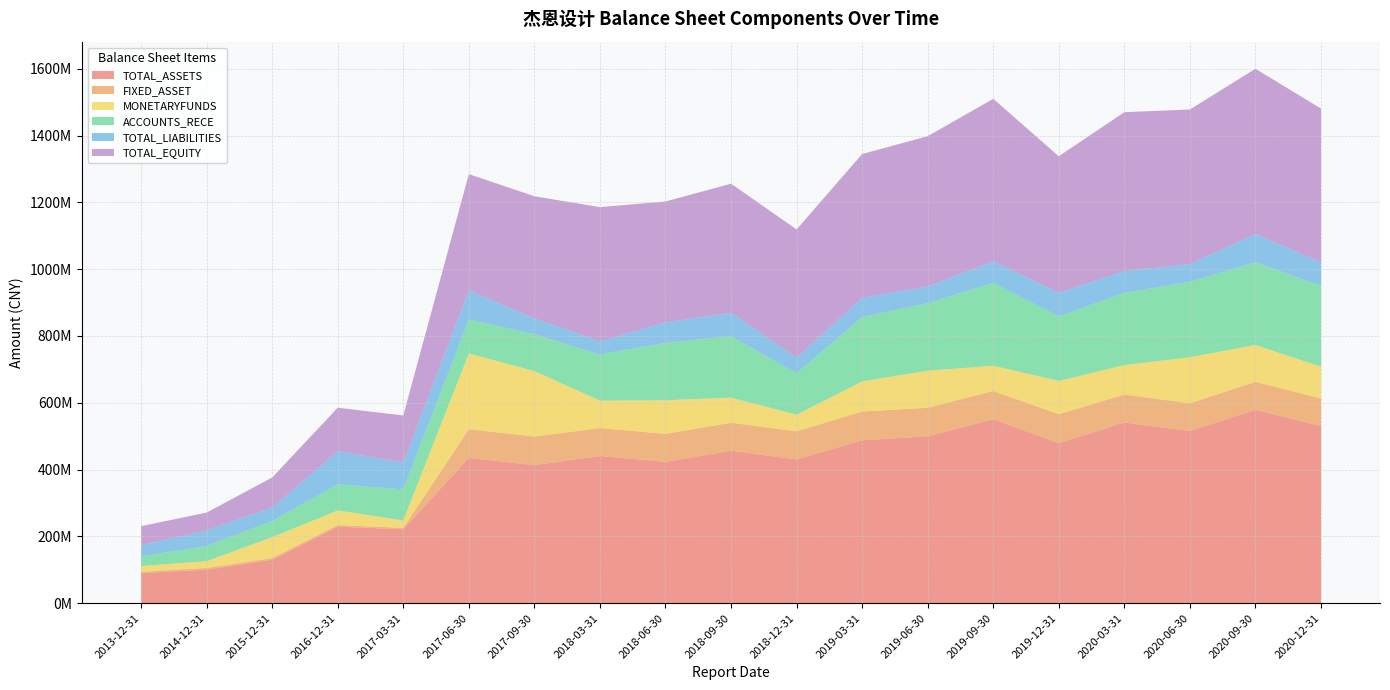

Reading left to right, list all the values displayed in this chart.

TOTAL_ASSETS: 2013-12-31=90321083.0	2014-12-31=100151351.6	2015-12-31=130155330.3	2016-12-31=229348021.3	2017-03-31=221315115.8	2017-06-30=434928110.2	2017-09-30=413499038.5	2018-03-31=440650287.4	2018-06-30=423156810.8	2018-09-30=456625822.2	2018-12-31=430579883.4	2019-03-31=487771067.1	2019-06-30=499668476.1	2019-09-30=550809012.6	2019-12-31=479097995.9	2020-03-31=541031755.3	2020-06-30=515512942.8	2020-09-30=578875832.7	2020-12-31=530374520.3
FIXED_ASSET: 2013-12-31=3873218.5	2014-12-31=5472601.5	2015-12-31=4914973.2	2016-12-31=4637870.3	2017-03-31=4356519.0	2017-06-30=85907740.8	2017-09-30=85616353.2	2018-03-31=83720541.0	2018-06-30=83814035.8	2018-09-30=83847059.1	2018-12-31=84099859.1	2019-03-31=86218251.1	2019-06-30=85393742.2	2019-09-30=84671899.8	2019-12-31=86958526.1	2020-03-31=83672196.0	2020-06-30=83170805.5	2020-09-30=83984925.5	2020-12-31=82398190.1
MONETARYFUNDS: 2013-12-31=17157284.0	2014-12-31=20283876.1	2015-12-31=62675696.9	2016-12-31=43832985.3	2017-03-31=22178434.6	2017-06-30=226792612.1	2017-09-30=195804006.8	2018-03-31=82124291.9	2018-06-30=100570150.3	2018-09-30=74986151.6	2018-12-31=49608773.6	2019-03-31=90101703.8	2019-06-30=110886273.3	2019-09-30=75381961.9	2019-12-31=99480616.2	2020-03-31=87977110.0	2020-06-30=137785335.2	2020-09-30=109977544.2	2020-12-31=95266332.1
ACCOUNTS_RECE: 2013-12-31=29146904.6	2014-12-31=45336592.2	2015-12-31=48580872.4	2016-12-31=78049527.6	2017-03-31=92935439.2	2017-06-30=101810906.6	2017-09-30=109852227.6	2018-03-31=138498024.3	2018-06-30=171821829.9	2018-09-30=183737552.7	2018-12-31=123994739.0	2019-03-31=192695616.6	2019-06-30=202412958.7	2019-09-30=248218807.8	2019-12-31=193252095.3	2020-03-31=216156315.6	2020-06-30=225926859.8	2020-09-30=248118070.8	2020-12-31=242138875.2
TOTAL_LIABILITIES: 2013-12-31=33404111.3	2014-12-31=46848320.0	2015-12-31=40749348.2	2016-12-31=98803385.5	2017-03-31=80210917.6	2017-06-30=87027101.5	2017-09-30=47992679.5	2018-03-31=38940770.0	2018-06-30=61266466.9	2018-09-30=70574436.7	2018-12-31=46807313.5	2019-03-31=57736339.2	2019-06-30=49650754.4	2019-09-30=64218085.4	2019-12-31=70798825.5	2020-03-31=65550045.8	2020-06-30=53018101.3	2020-09-30=84360958.8	2020-12-31=70511818.6
TOTAL_EQUITY: 2013-12-31=56916971.7	2014-12-31=53303031.6	2015-12-31=89405982.0	2016-12-31=130544635.8	2017-03-31=141104198.2	2017-06-30=347901008.8	2017-09-30=365506359.0	2018-03-31=401709517.4	2018-06-30=361890343.9	2018-09-30=386051385.5	2018-12-31=383772569.9	2019-03-31=430034727.9	2019-06-30=450017721.6	2019-09-30=486590927.2	2019-12-31=408299170.4	2020-03-31=475481709.4	2020-06-30=462494841.5	2020-09-30=494514873.9	2020-12-31=459862701.8